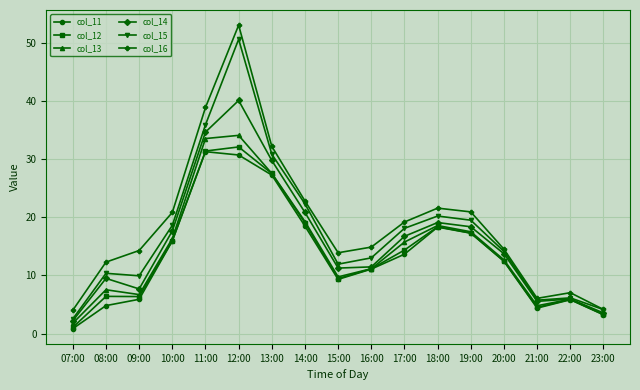

Is this an area chart (filled region under the line)?

No